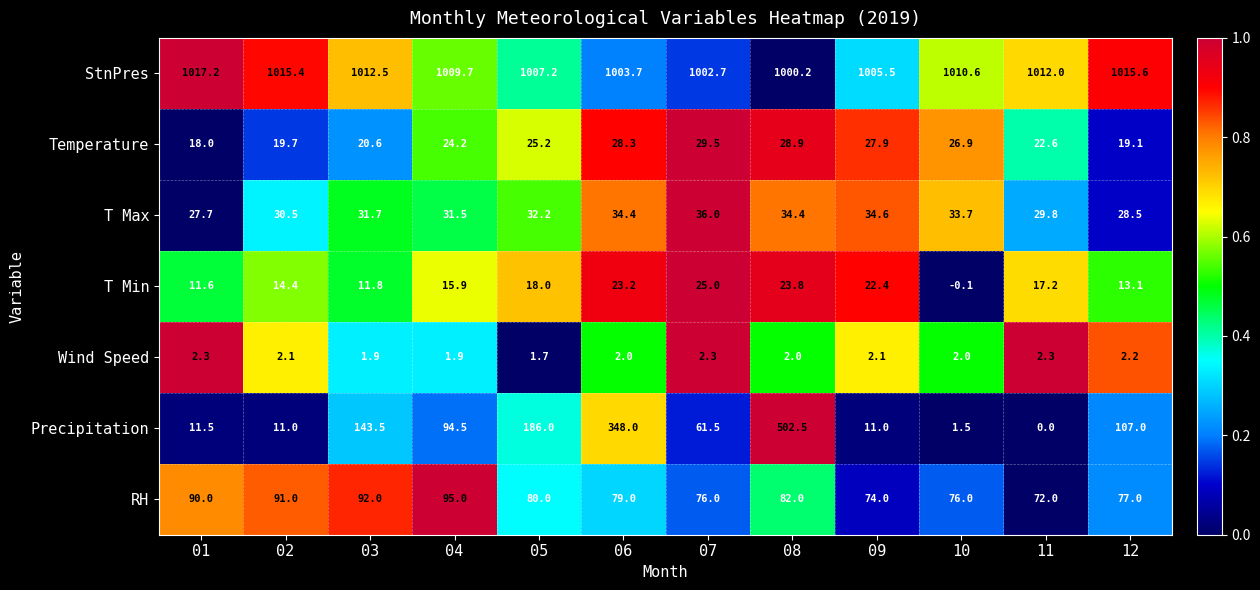

The Temperature series shows 5.8 at 12. True or false?

False